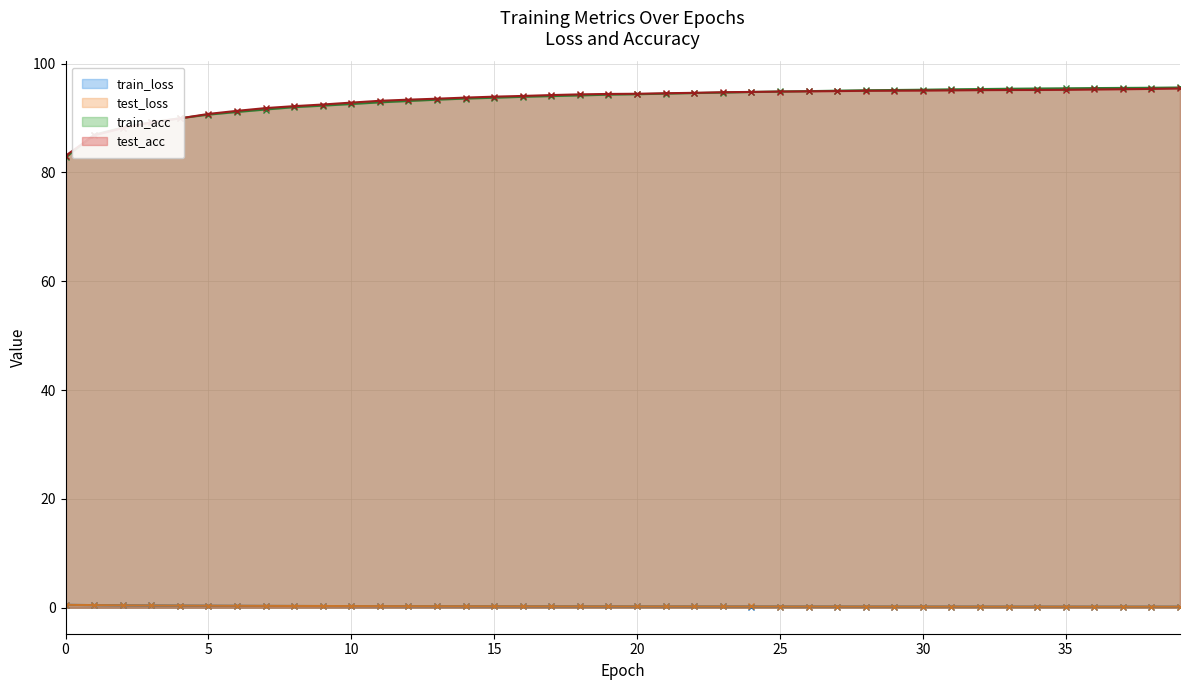

Where does the test_acc series first go above 94?

16